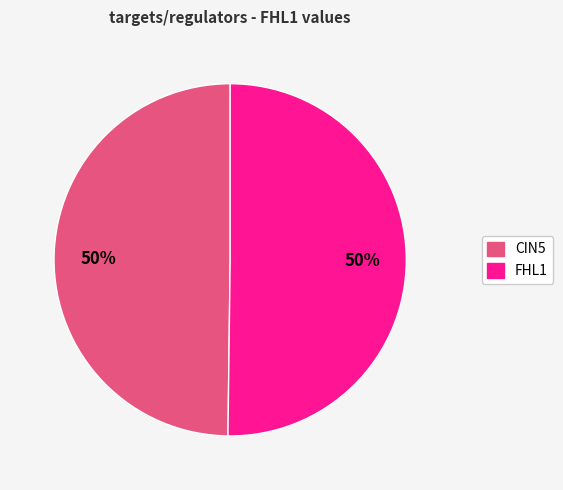

To the nearest percent, what is the average slice percentage?

50%